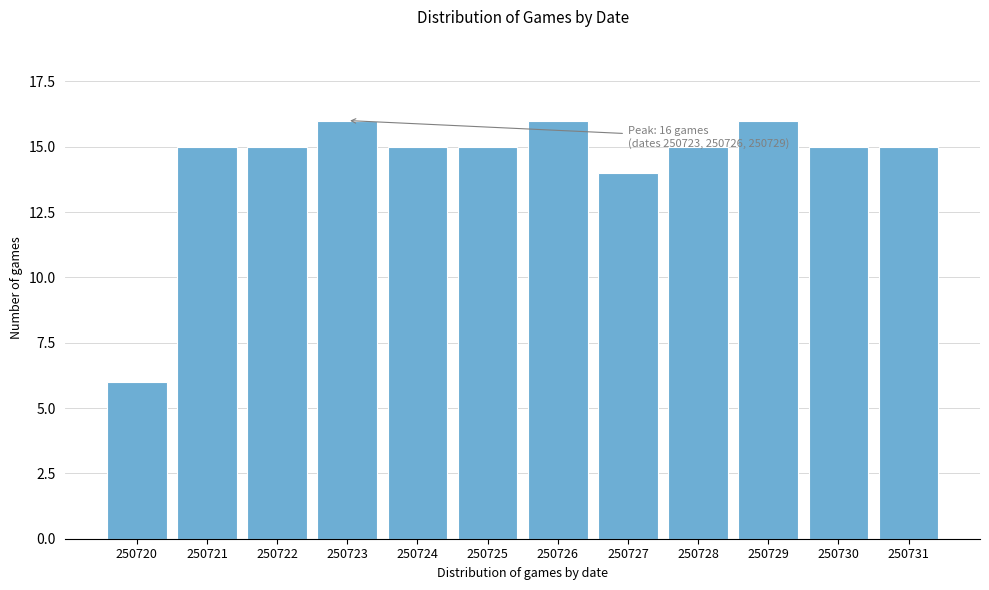

Reading left to right, extract all data points from this chart.

6	15	15	16	15	15	16	14	15	16	15	15